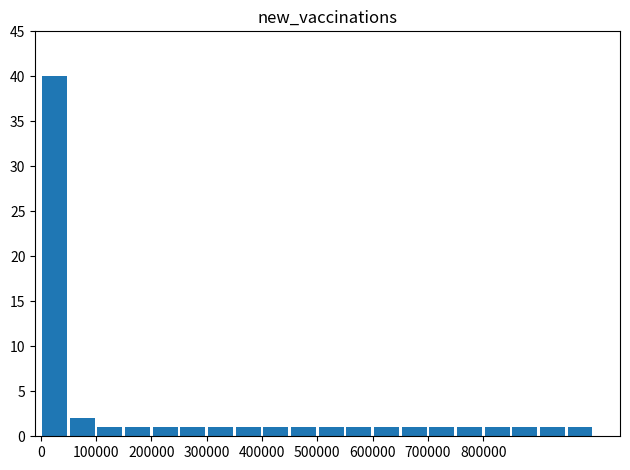

Are the bars horizontal?

No